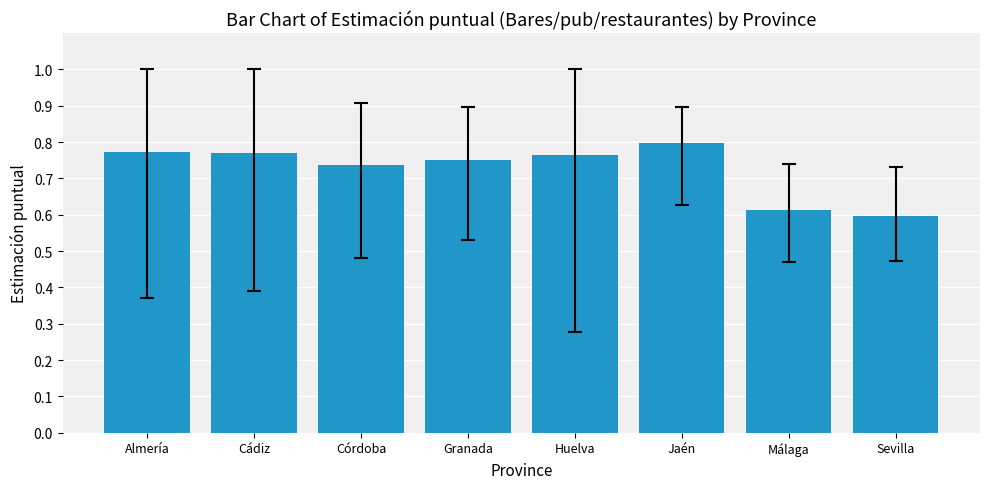

The value at Jaén is 1.1. True or false?

False